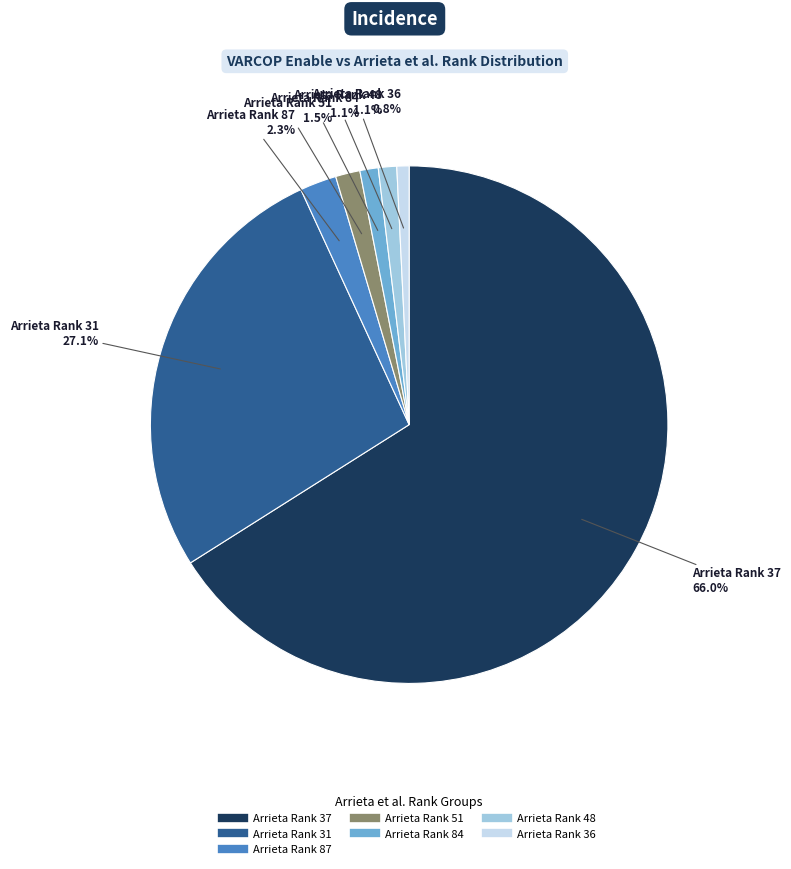

Is there any slice that represents more than half of the pie?

Yes